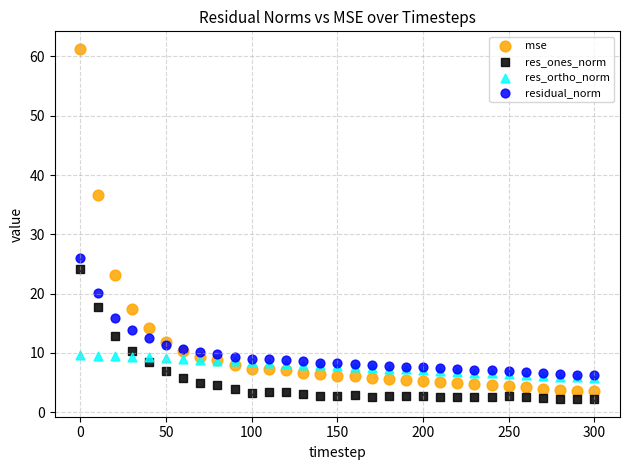

What are all the series names shown in the legend?

mse, res_ones_norm, res_ortho_norm, residual_norm